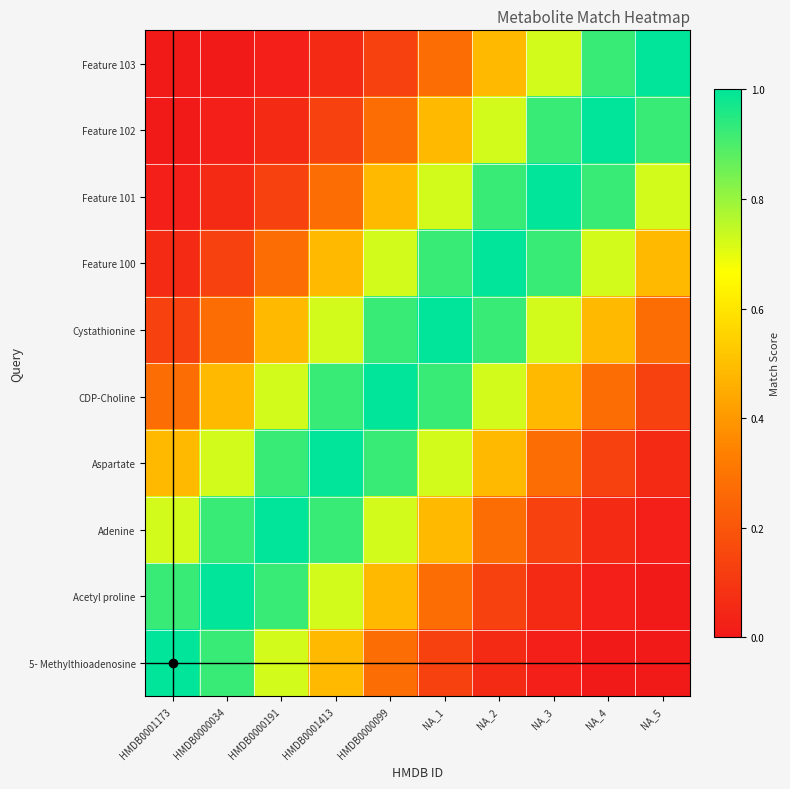

Reading right to left, transcribe all the data shown in this chart.

5- Methylthioadenosine: NA_5=0.0	NA_4=0.0	NA_3=0.0	NA_2=0.1	NA_1=0.1	HMDB0000099=0.3	HMDB0001413=0.5	HMDB0000191=0.7	HMDB0000034=0.9	HMDB0001173=1.0
Acetyl proline: NA_5=0.0	NA_4=0.0	NA_3=0.1	NA_2=0.1	NA_1=0.3	HMDB0000099=0.5	HMDB0001413=0.7	HMDB0000191=0.9	HMDB0000034=1.0	HMDB0001173=0.9
Adenine: NA_5=0.0	NA_4=0.1	NA_3=0.1	NA_2=0.3	NA_1=0.5	HMDB0000099=0.7	HMDB0001413=0.9	HMDB0000191=1.0	HMDB0000034=0.9	HMDB0001173=0.7
Aspartate: NA_5=0.1	NA_4=0.1	NA_3=0.3	NA_2=0.5	NA_1=0.7	HMDB0000099=0.9	HMDB0001413=1.0	HMDB0000191=0.9	HMDB0000034=0.7	HMDB0001173=0.5
CDP-Choline: NA_5=0.1	NA_4=0.3	NA_3=0.5	NA_2=0.7	NA_1=0.9	HMDB0000099=1.0	HMDB0001413=0.9	HMDB0000191=0.7	HMDB0000034=0.5	HMDB0001173=0.3
Cystathionine: NA_5=0.3	NA_4=0.5	NA_3=0.7	NA_2=0.9	NA_1=1.0	HMDB0000099=0.9	HMDB0001413=0.7	HMDB0000191=0.5	HMDB0000034=0.3	HMDB0001173=0.1
Feature 100: NA_5=0.5	NA_4=0.7	NA_3=0.9	NA_2=1.0	NA_1=0.9	HMDB0000099=0.7	HMDB0001413=0.5	HMDB0000191=0.3	HMDB0000034=0.1	HMDB0001173=0.1
Feature 101: NA_5=0.7	NA_4=0.9	NA_3=1.0	NA_2=0.9	NA_1=0.7	HMDB0000099=0.5	HMDB0001413=0.3	HMDB0000191=0.1	HMDB0000034=0.1	HMDB0001173=0.0
Feature 102: NA_5=0.9	NA_4=1.0	NA_3=0.9	NA_2=0.7	NA_1=0.5	HMDB0000099=0.3	HMDB0001413=0.1	HMDB0000191=0.1	HMDB0000034=0.0	HMDB0001173=0.0
Feature 103: NA_5=1.0	NA_4=0.9	NA_3=0.7	NA_2=0.5	NA_1=0.3	HMDB0000099=0.1	HMDB0001413=0.1	HMDB0000191=0.0	HMDB0000034=0.0	HMDB0001173=0.0